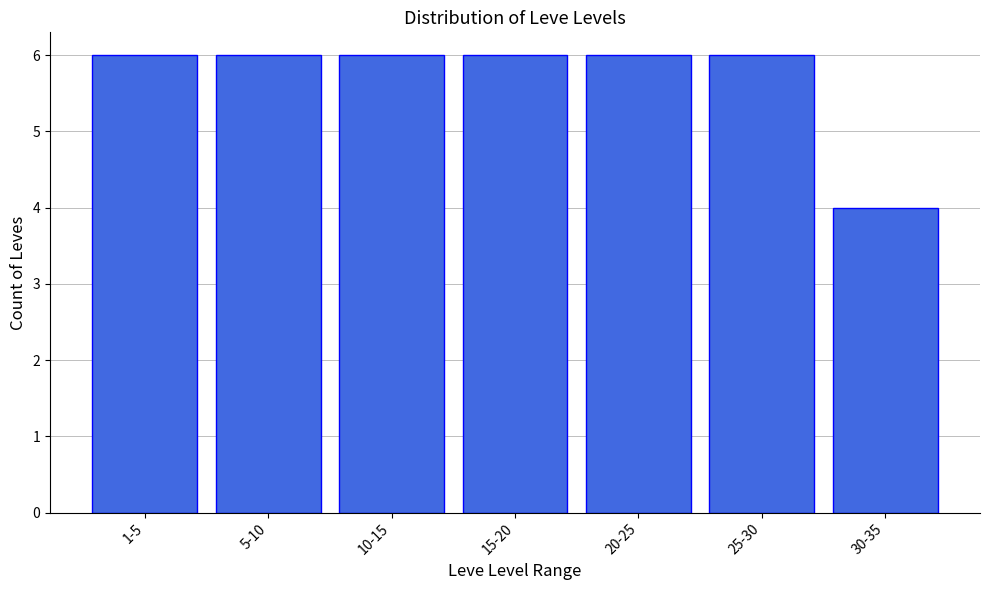

Reading left to right, transcribe all the data shown in this chart.

1-5=6	5-10=6	10-15=6	15-20=6	20-25=6	25-30=6	30-35=4